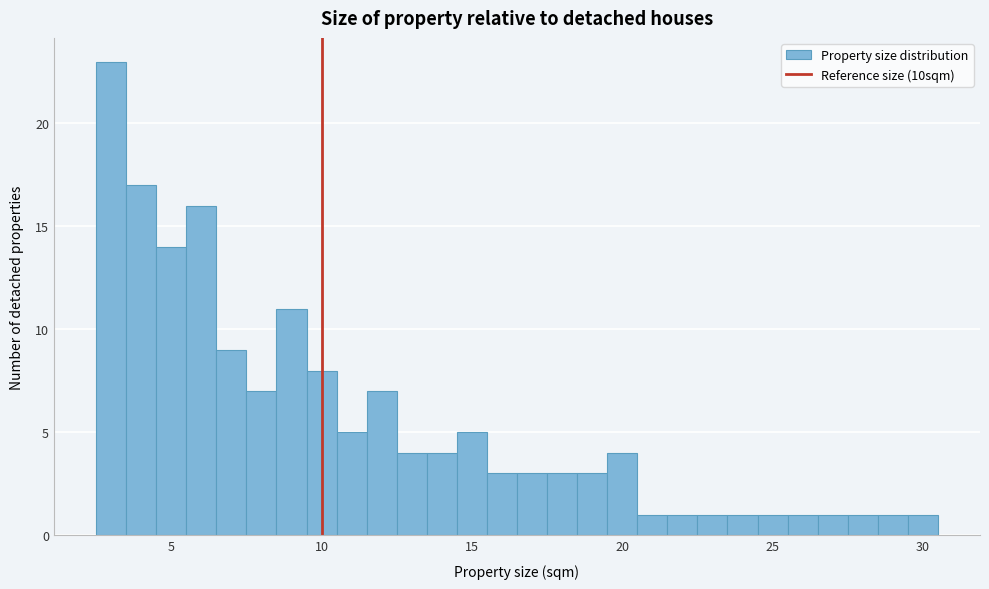

Around what value on the x-axis is the tallest bar? Give the approximate position of its centre, as read against the axis.

3.0